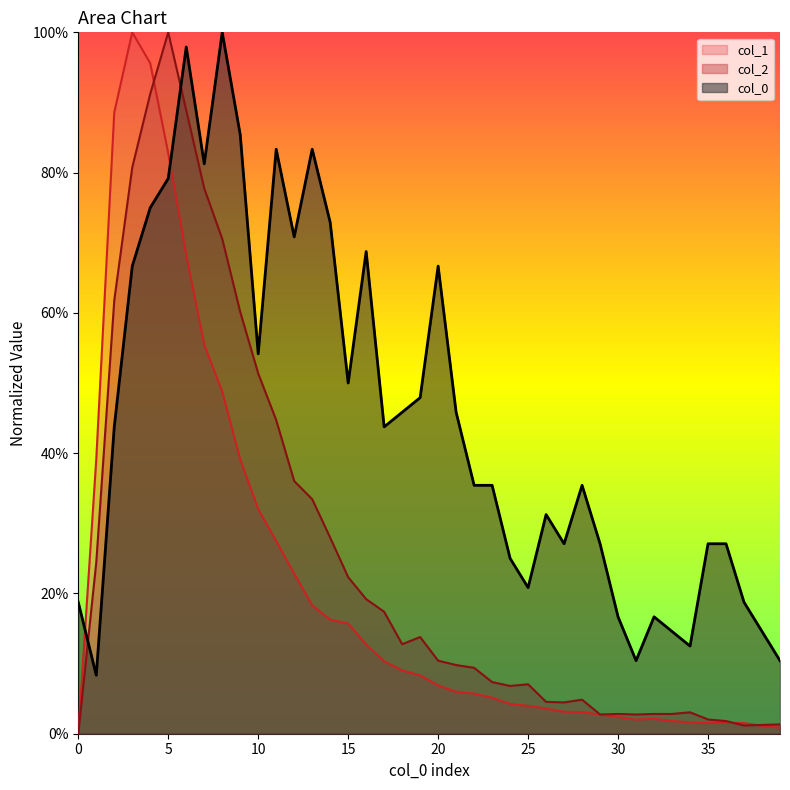

Rank the series by their average value, from lowest to highest.

col_1, col_2, col_0